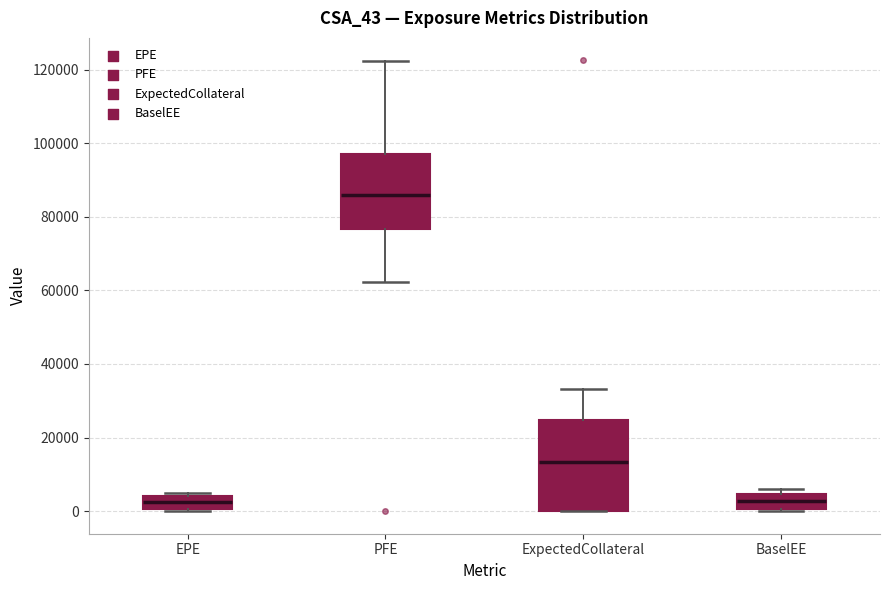

Comparing the boxes themselves (not the whiskers), which one is the tallest?

ExpectedCollateral